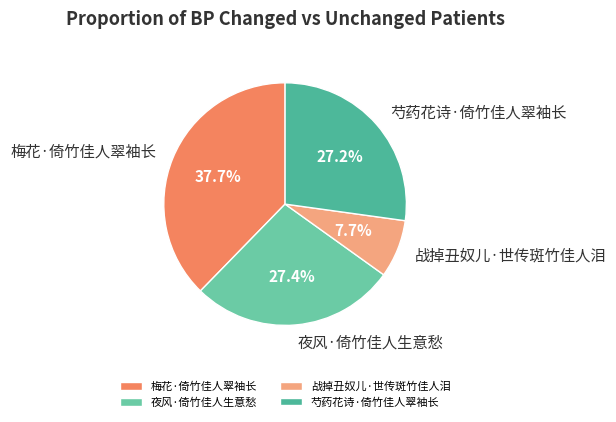

What percentage is the 梅花·倚竹佳人翠袖长 slice, to the nearest percent?

38%